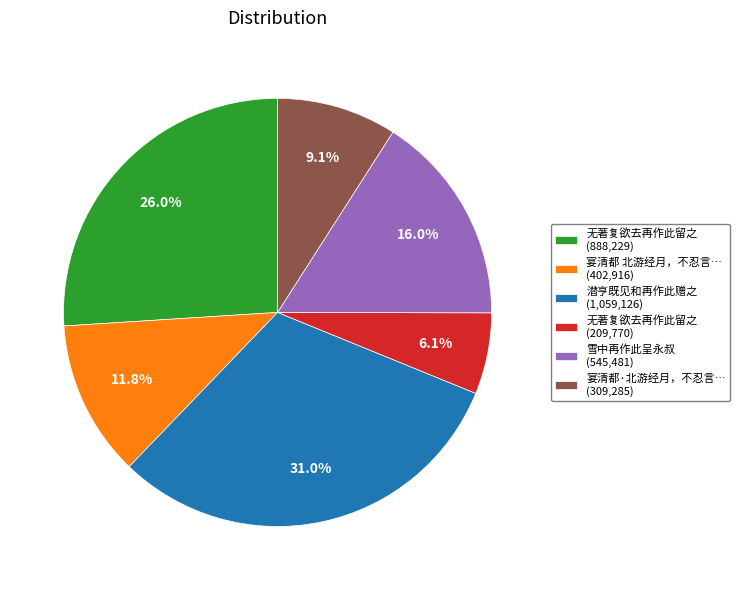

How many slices are in this pie chart?

6